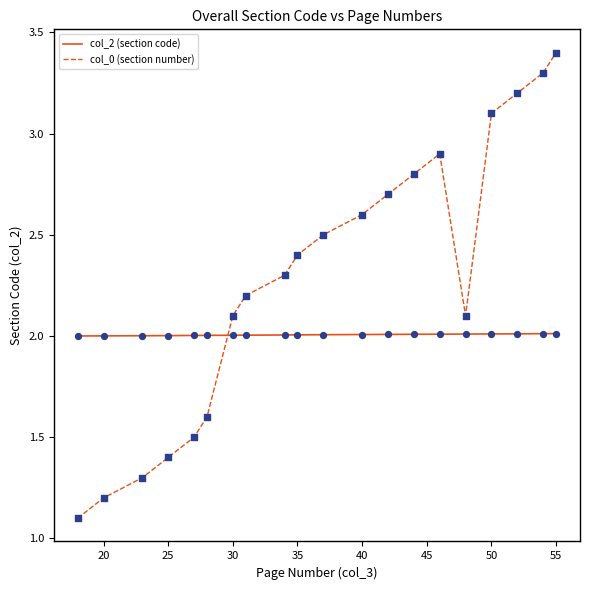

Which series has the largest total across all categories?

col_0 (section number)